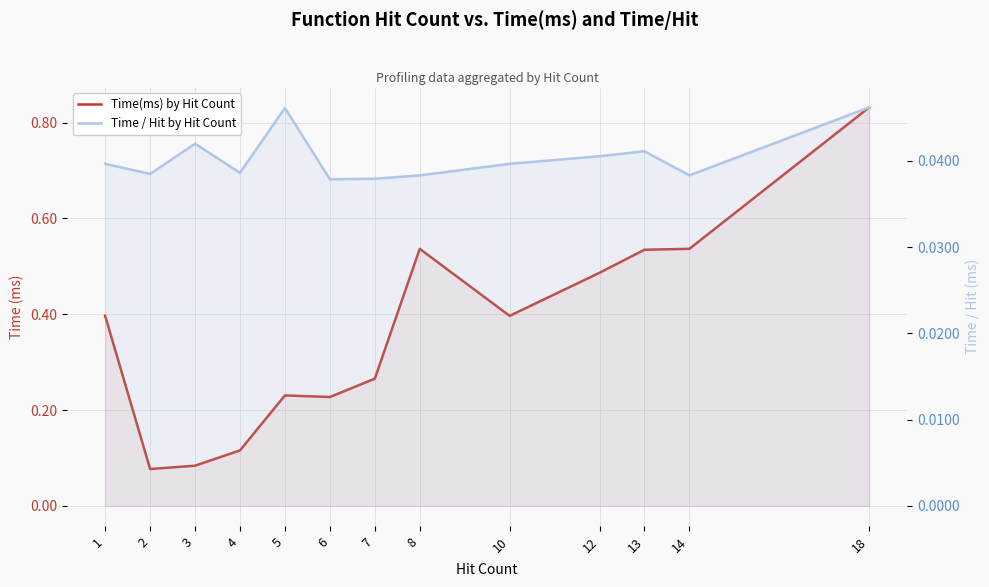

Where is the first local maximum for Time / Hit by Hit Count?

3